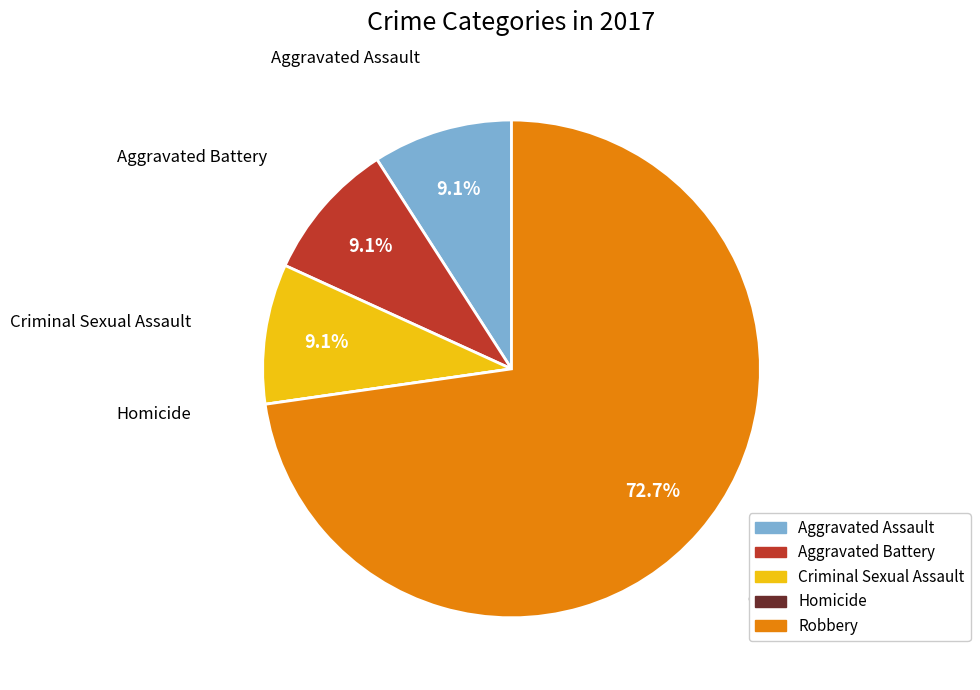

What is the majority slice?

Robbery